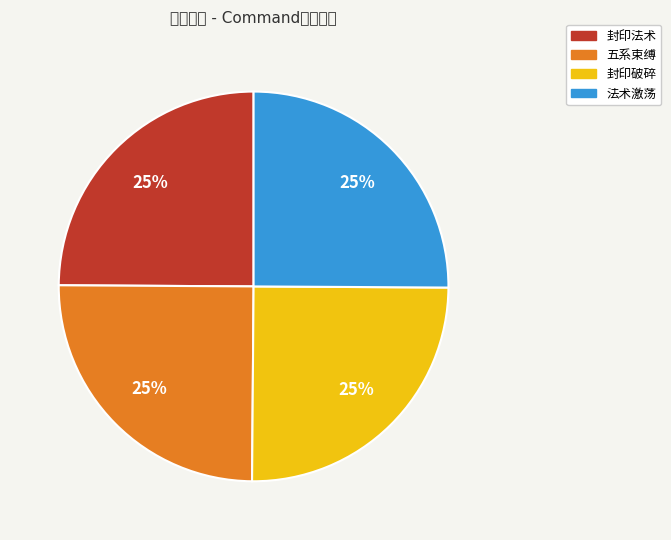

How many segments does this pie chart have?

4